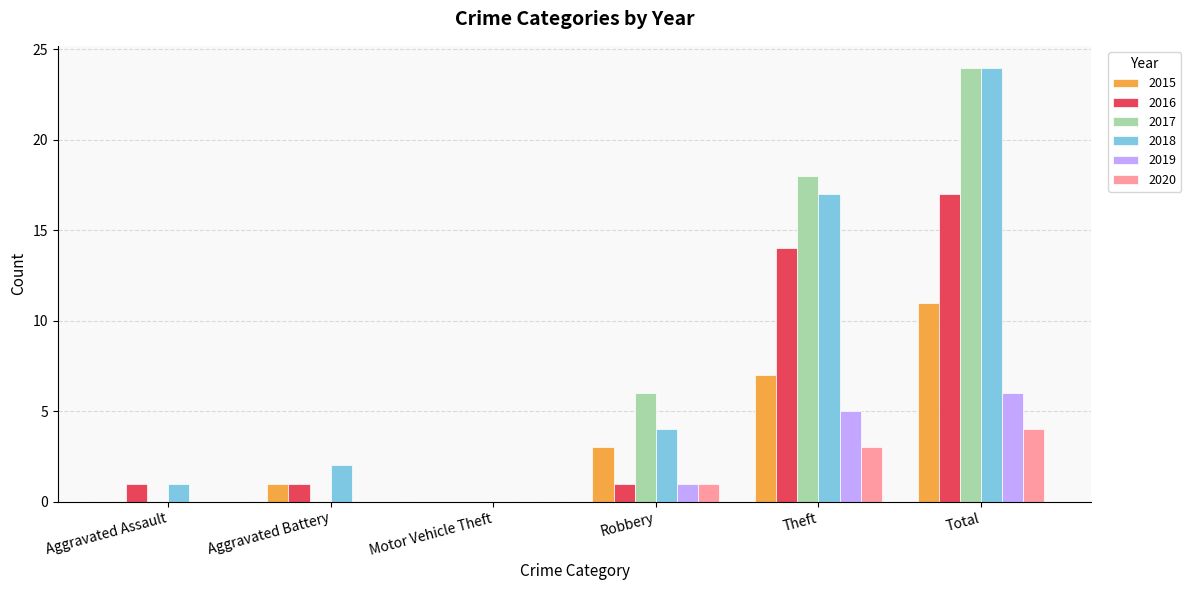

What are all the series names shown in the legend?

2015, 2016, 2017, 2018, 2019, 2020